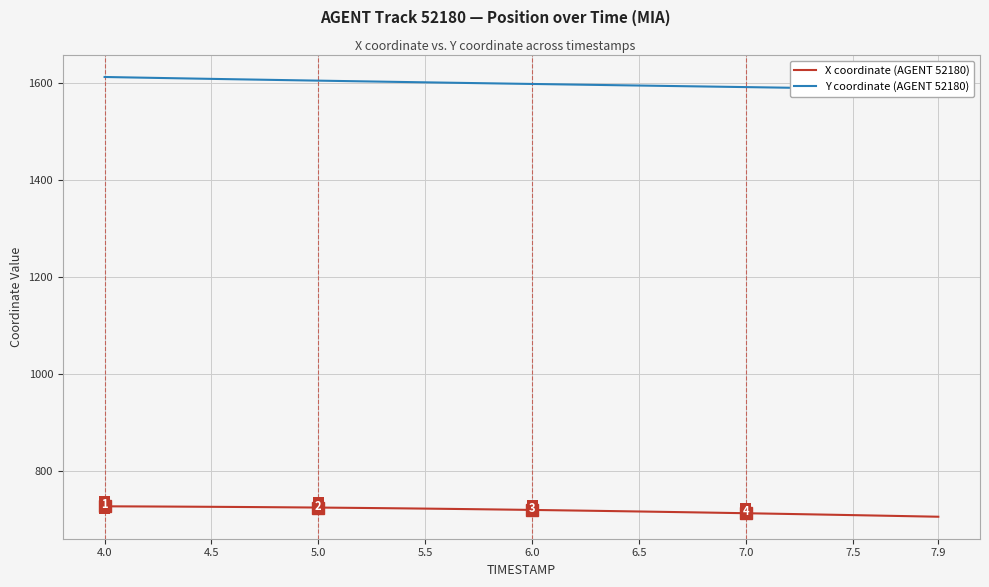

Which series has the widest spread of values?

Y coordinate (AGENT 52180)